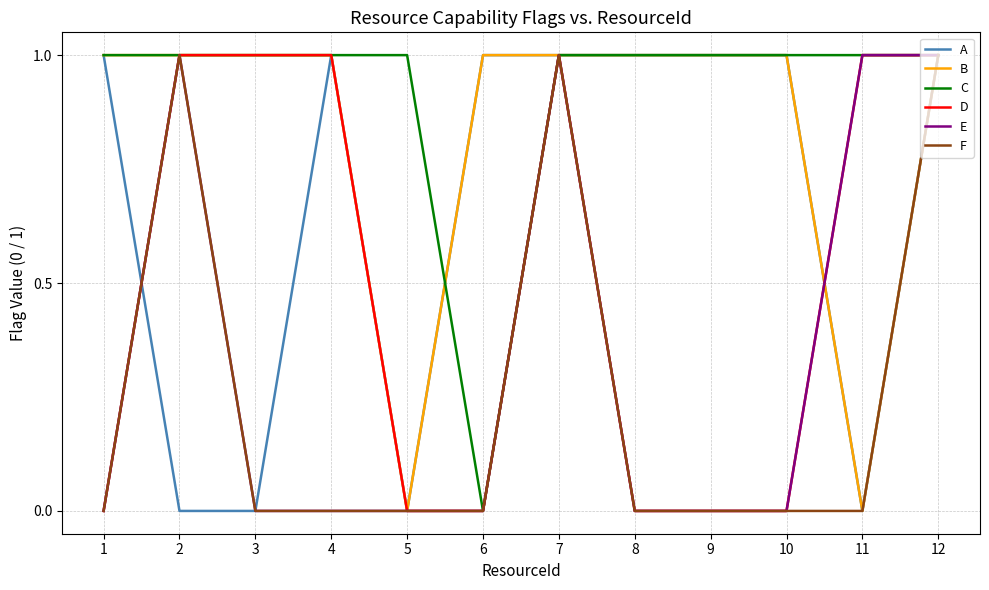

Is the value of F at 2 greater than the value of A at 3?

Yes